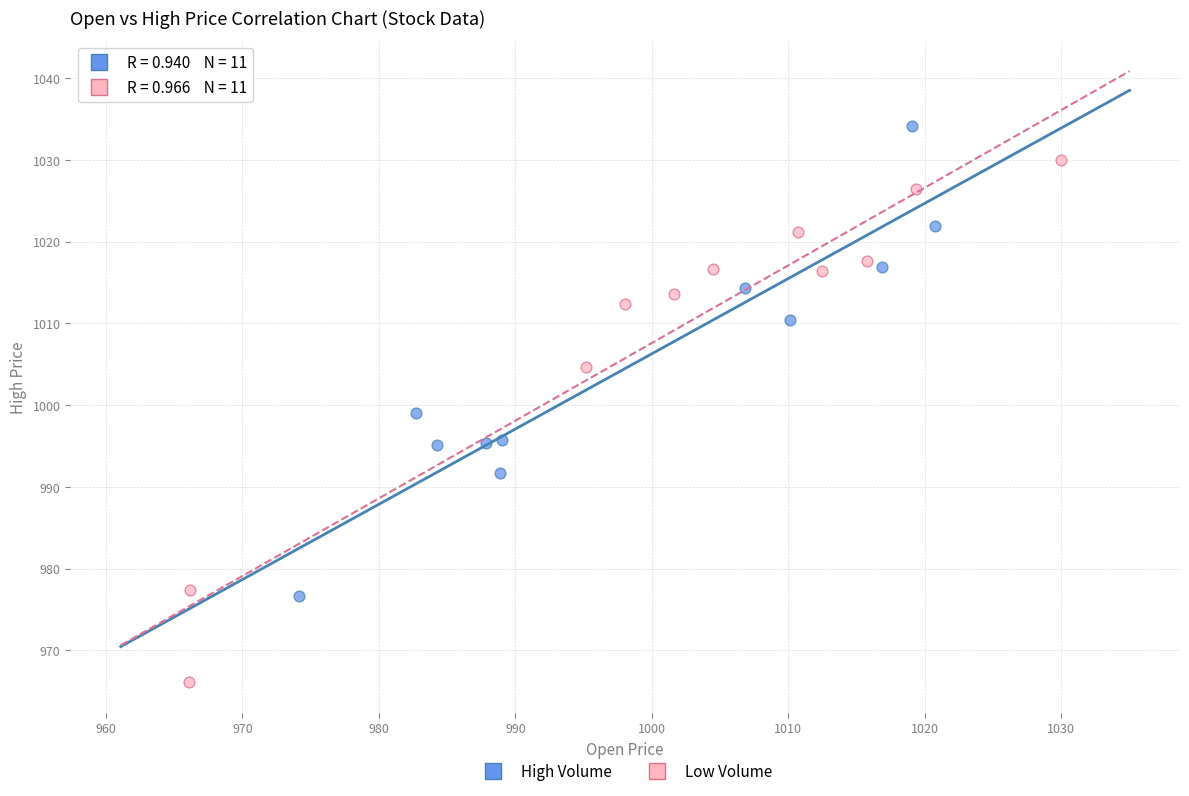

Which series contains the lowest Y value?

Low Volume